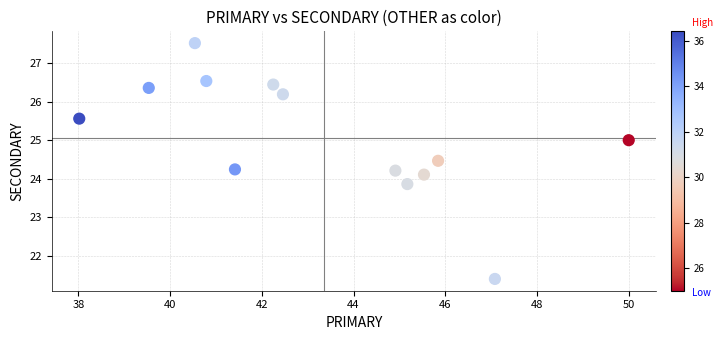

What is the range of X values (max minus min)?

12.0